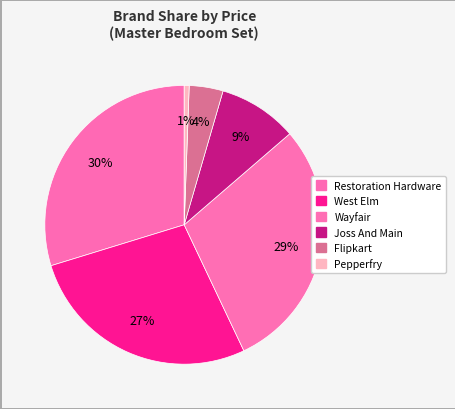

How many segments does this pie chart have?

6